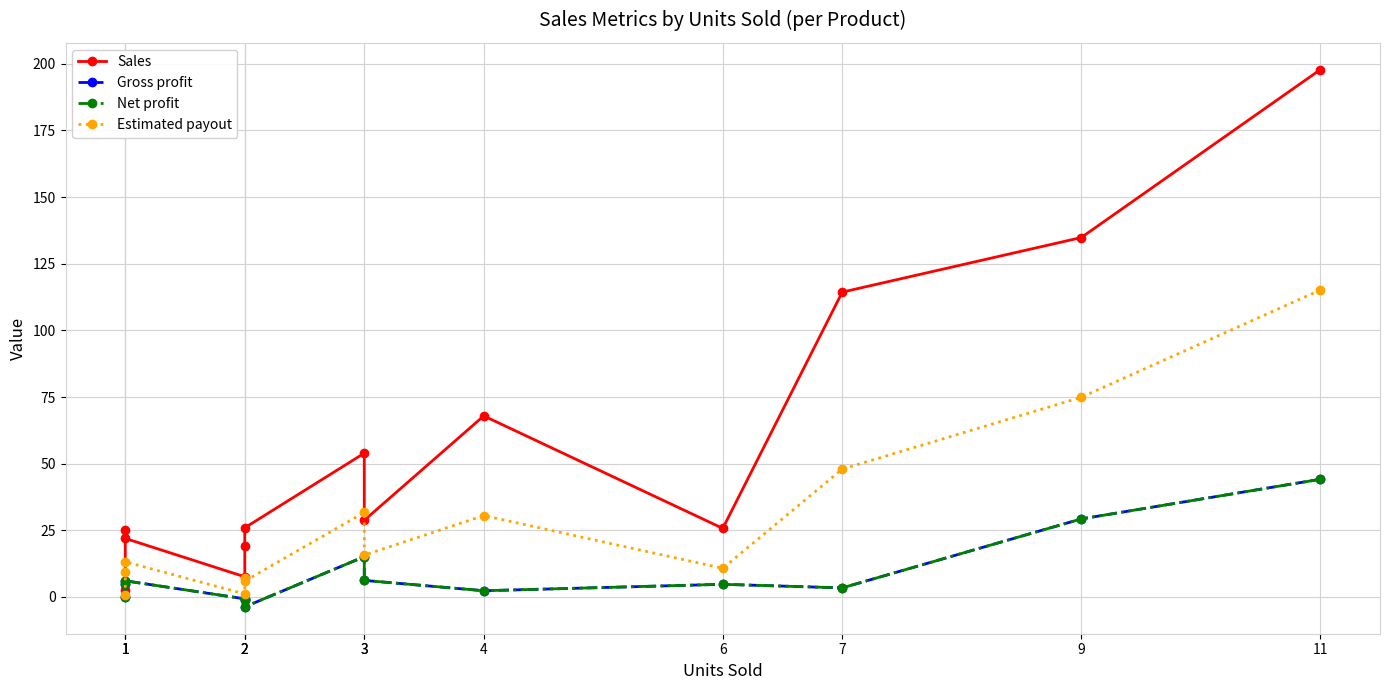

What is the difference between the maximum and minimum values in the Net profit series?

47.9